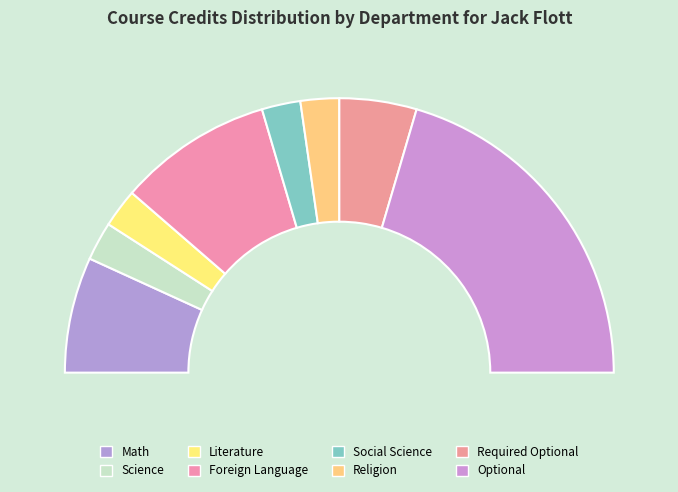

Rank the categories by value from lowest to highest.

Science, Literature, Social Science, Religion, Required Optional, Math, Foreign Language, Optional